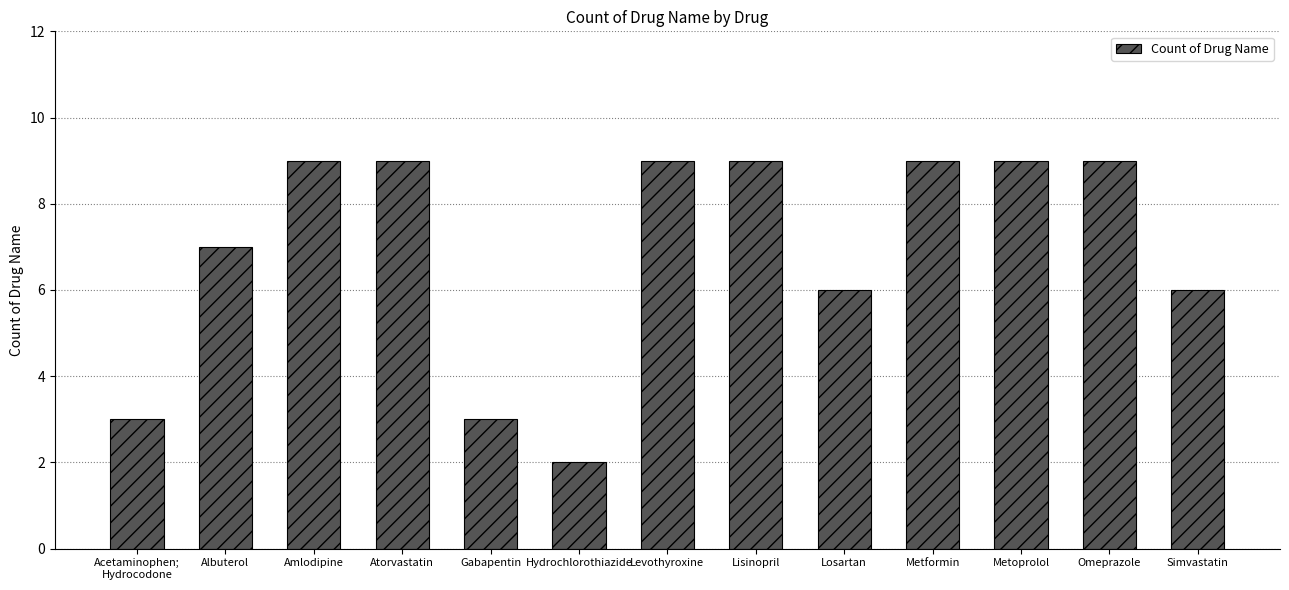

What is the difference between the maximum and minimum values?

7